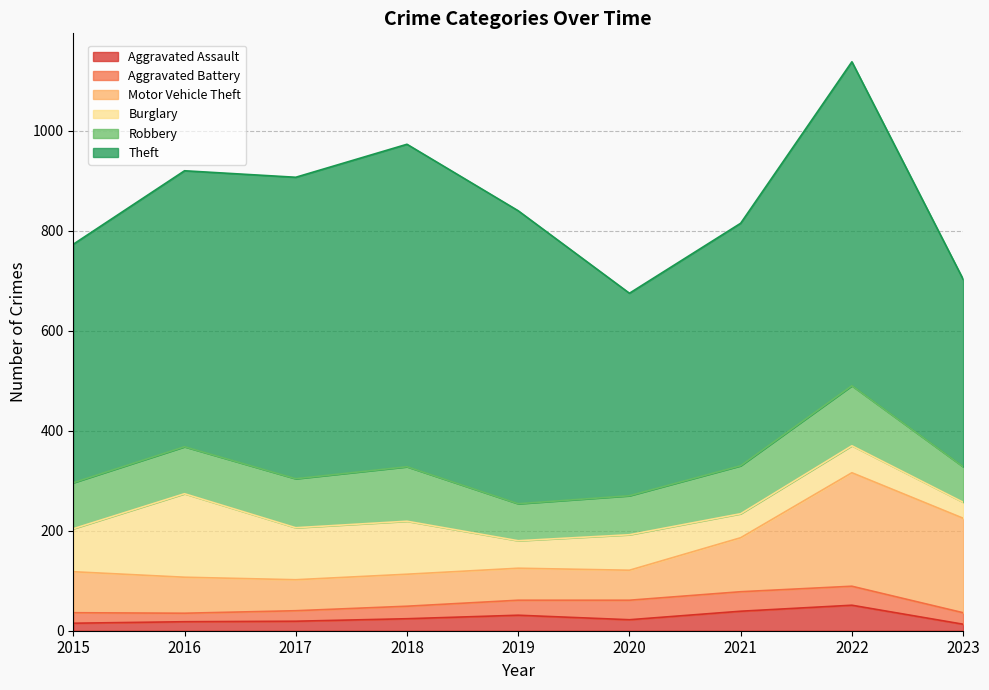

Is it true that Burglary equals 48 at 2021?

True